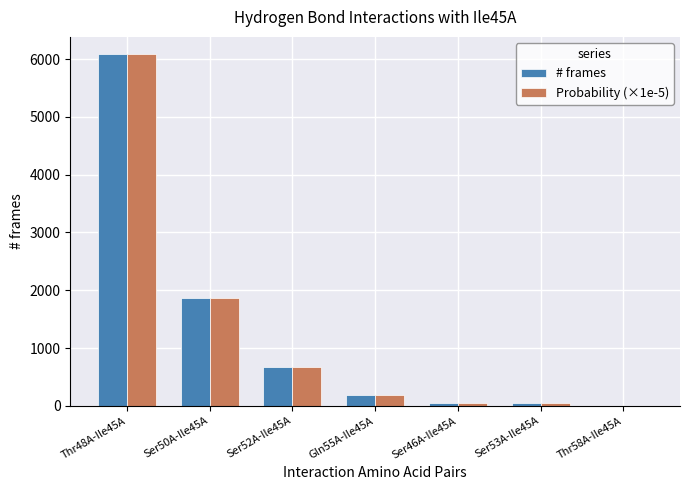

What is the sum of all Probability (×1e-5) values?

8887.9